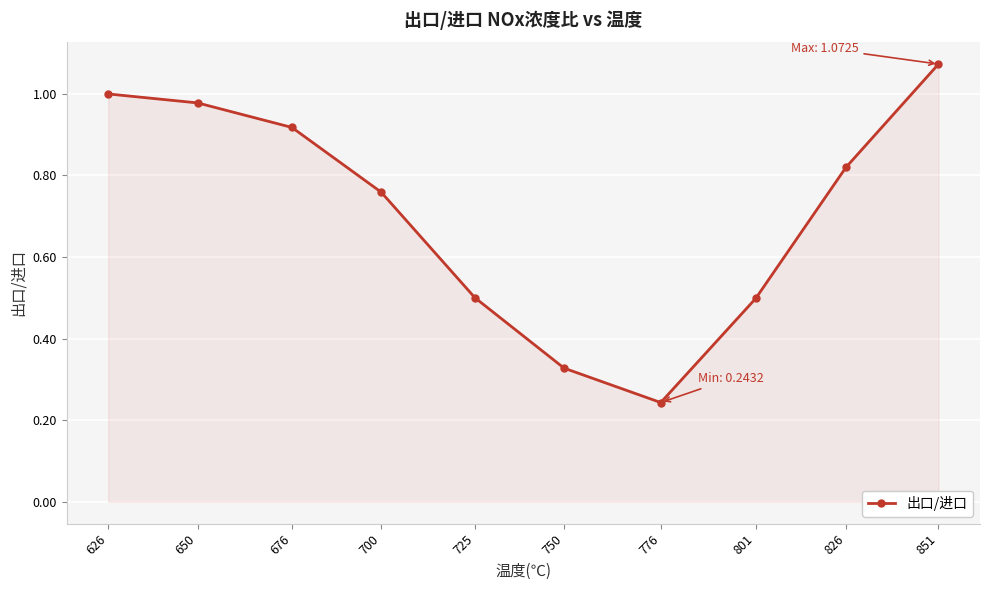

What is the value of the 8th point from the left?

0.5